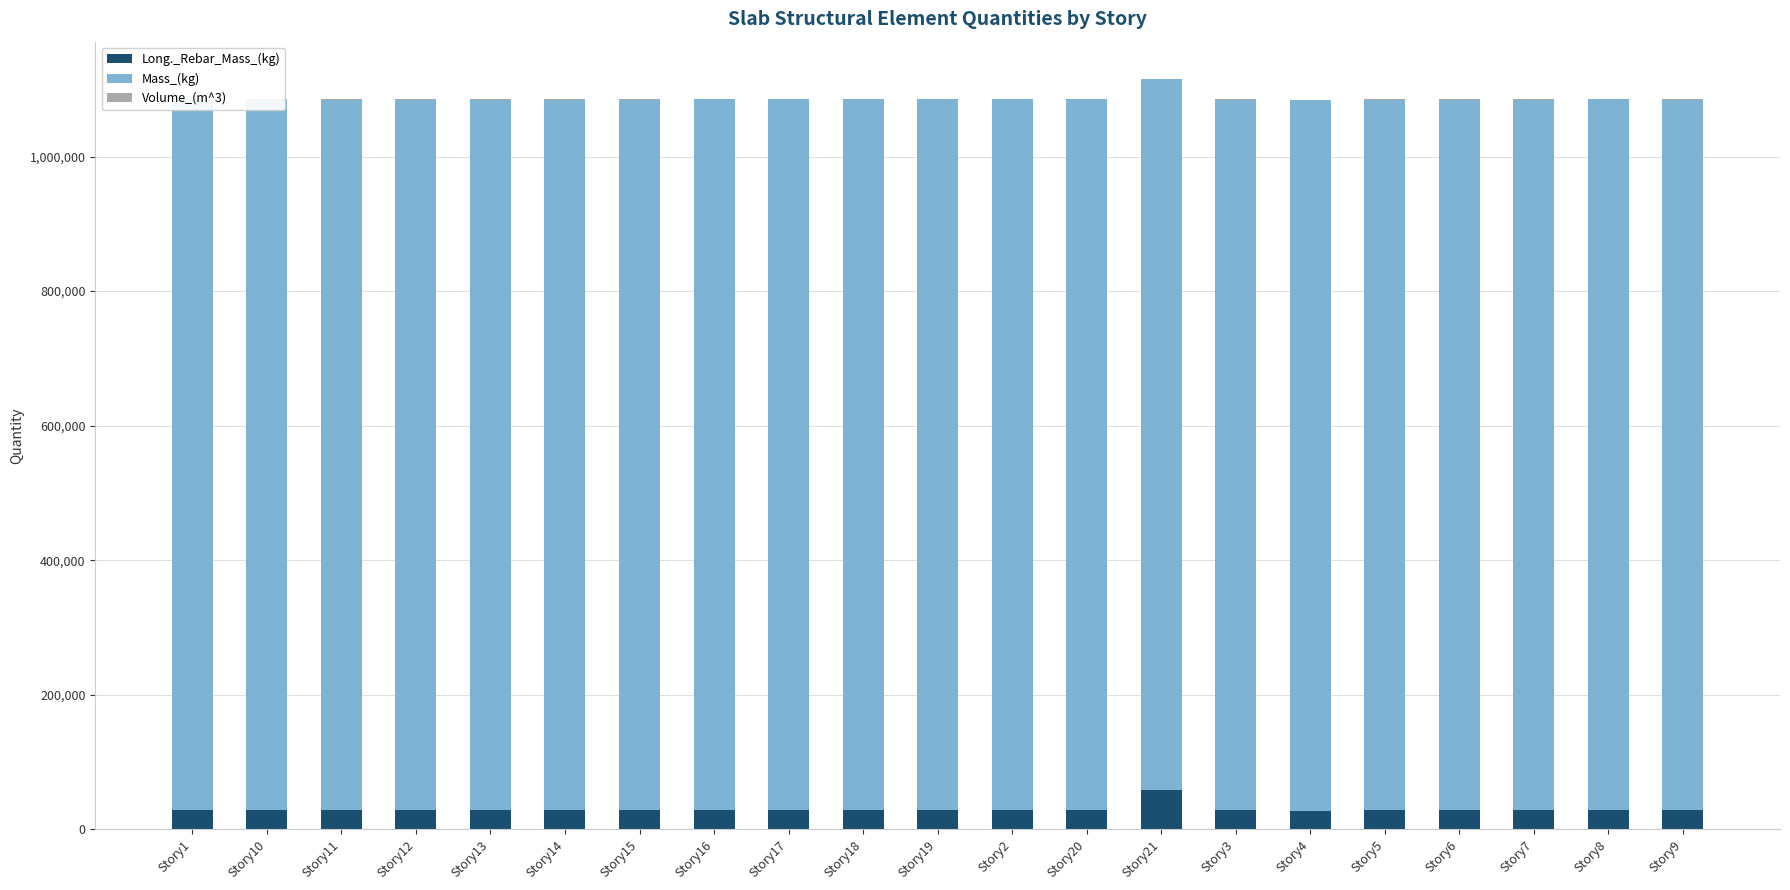

What is the minimum value shown in the chart?

431.8